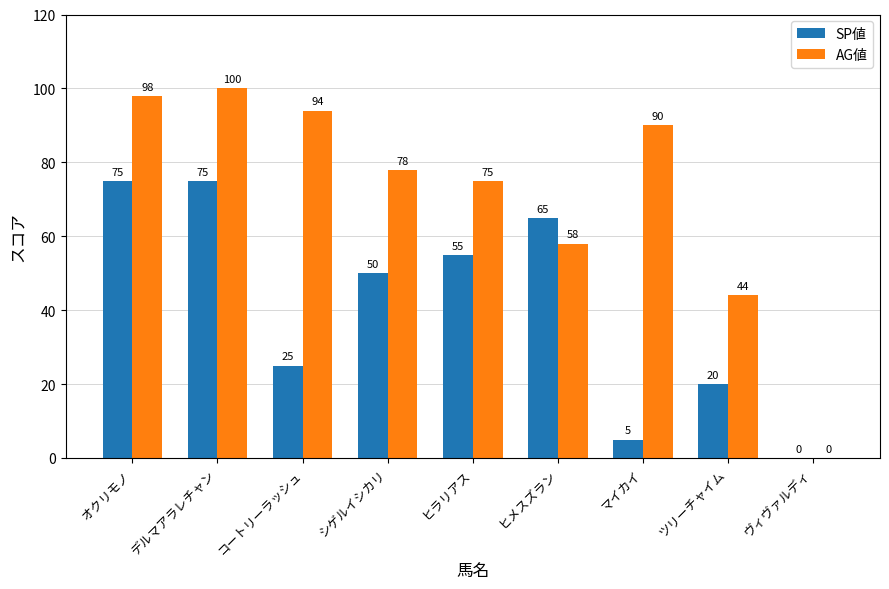

The value of AG値 at ツリーチャイム is 76. True or false?

False